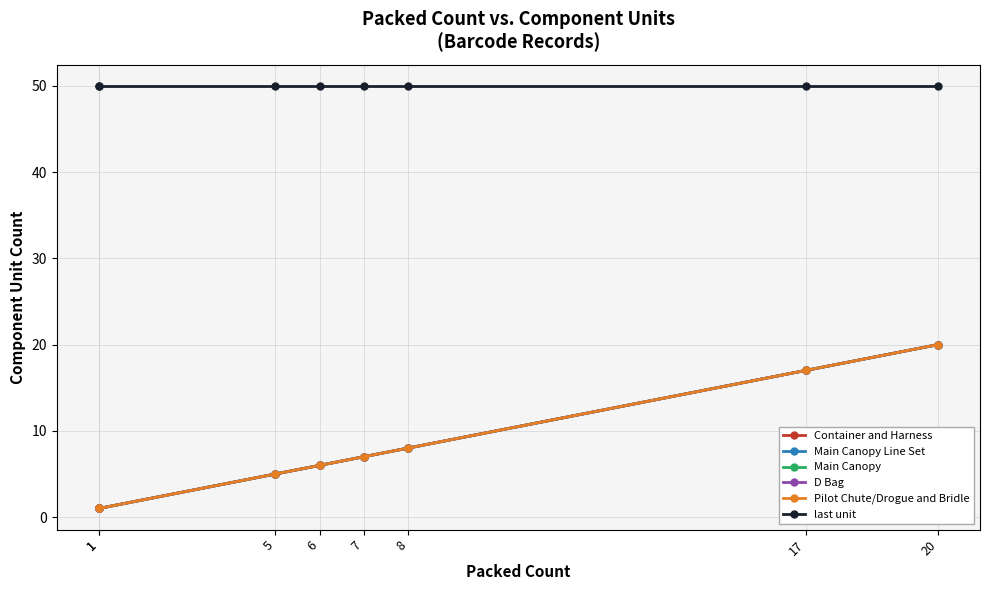

At which label is Pilot Chute/Drogue and Bridle closest to 10?

8